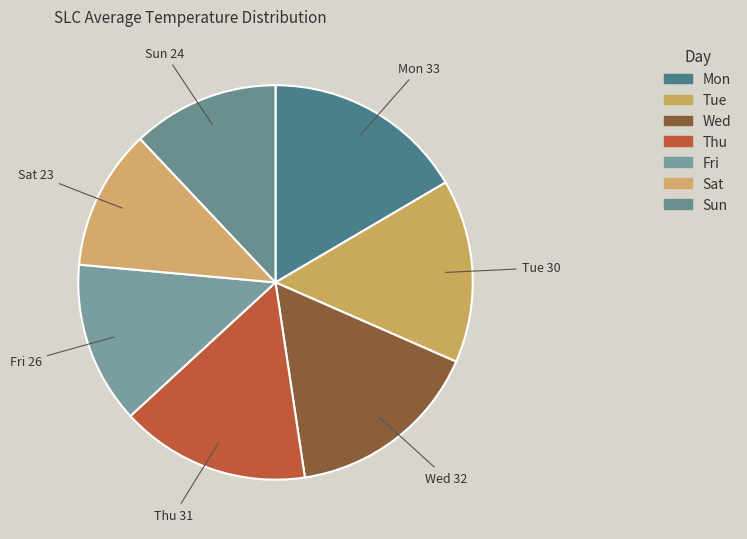

How many segments does this pie chart have?

7